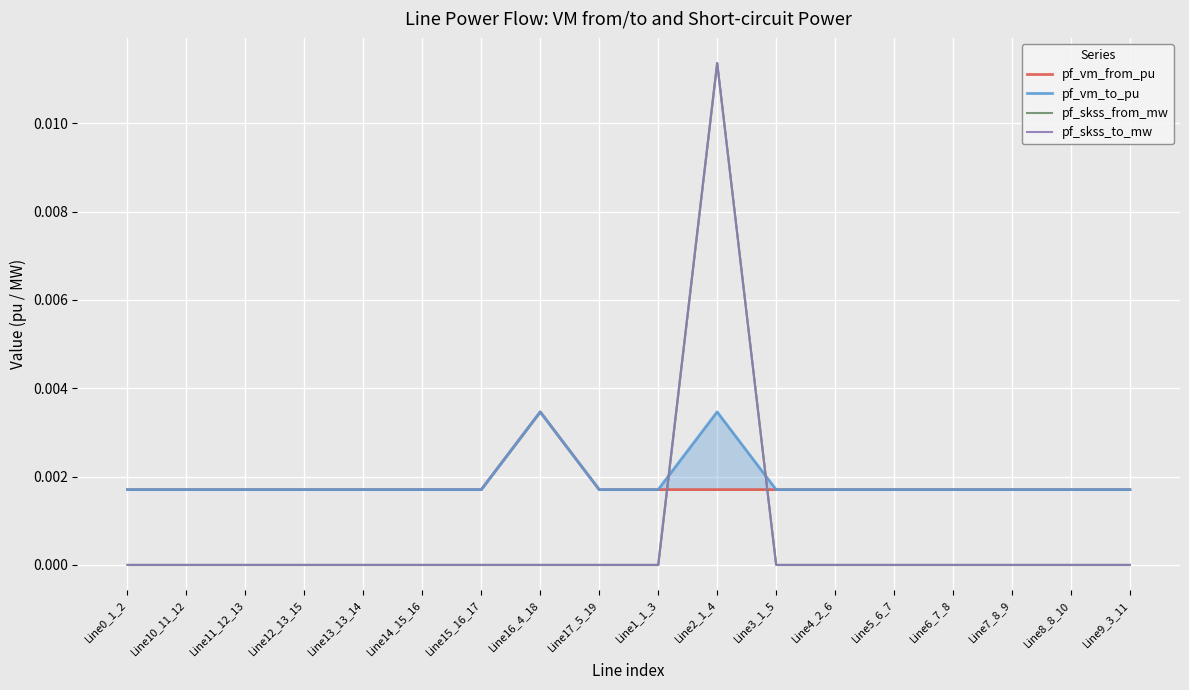

At which category is the sum across all series the highest?

Line2_1_4